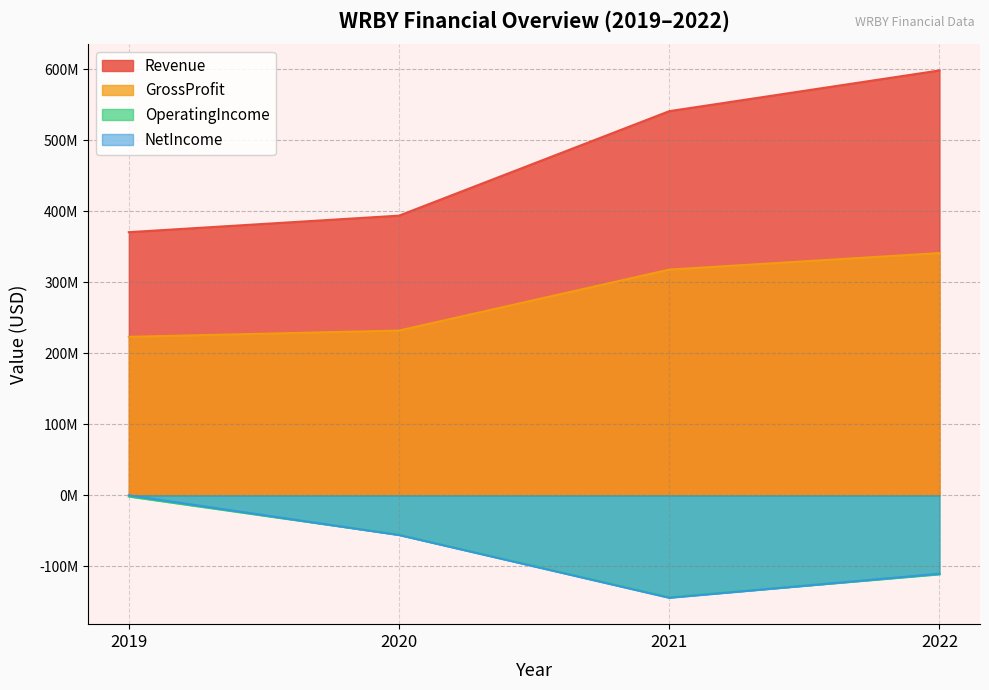

Count the number of categories in the chart.

4